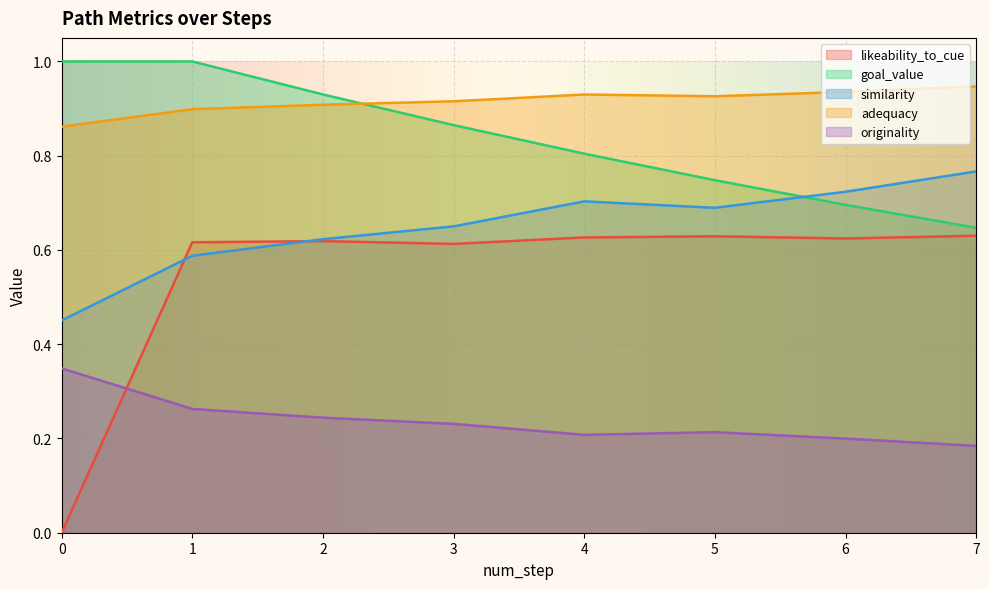

What is the spread (max minus min) of values at 2?

0.7